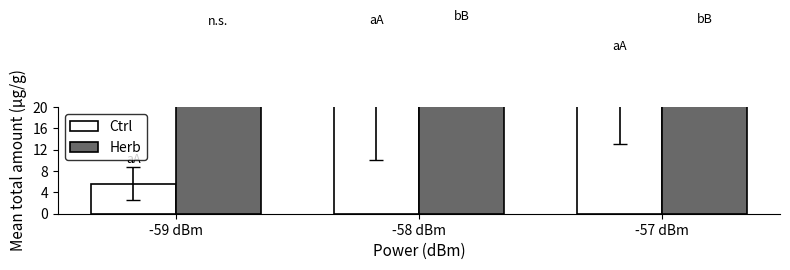

What is the difference between the maximum and minimum values in the Herb series?

0.7